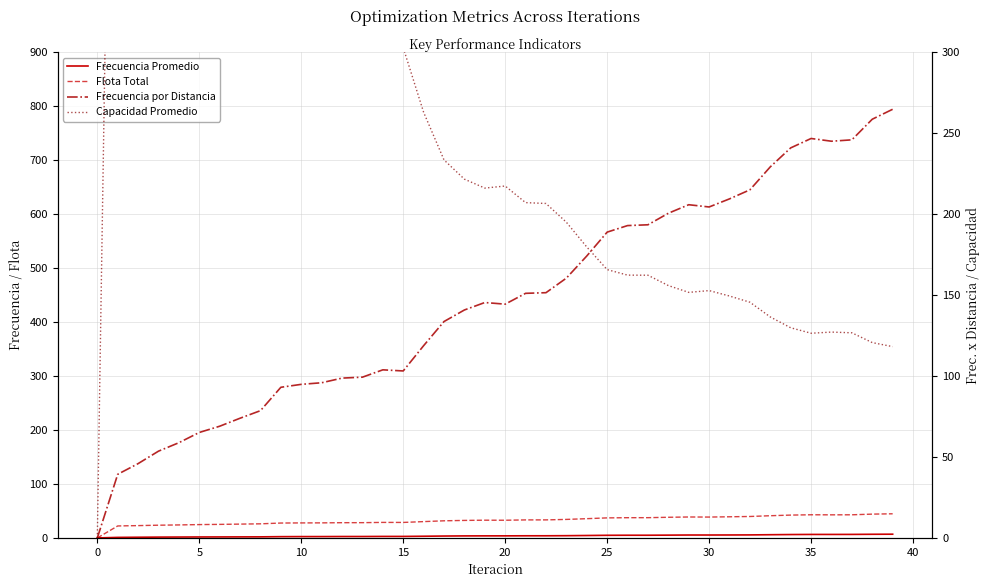

Which series has the largest total across all categories?

Capacidad Promedio